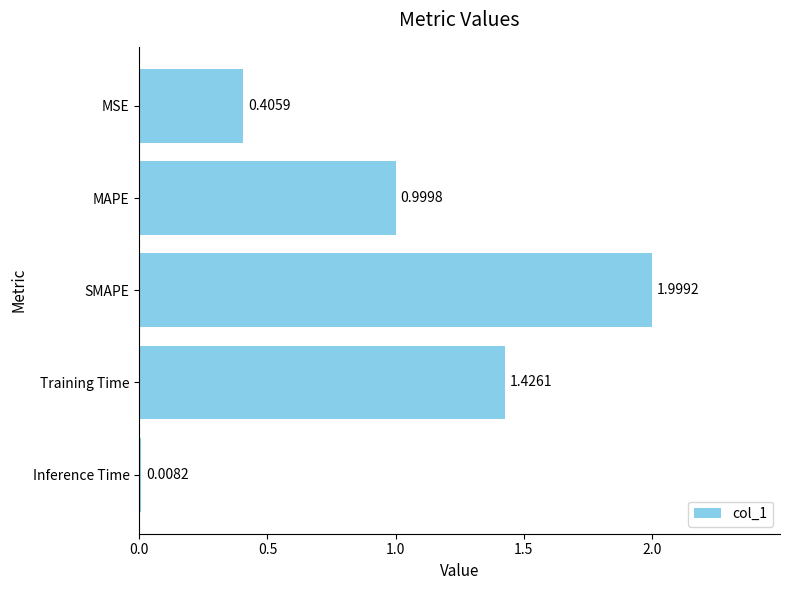

Rank the categories by value from lowest to highest.

Inference Time, MSE, MAPE, Training Time, SMAPE